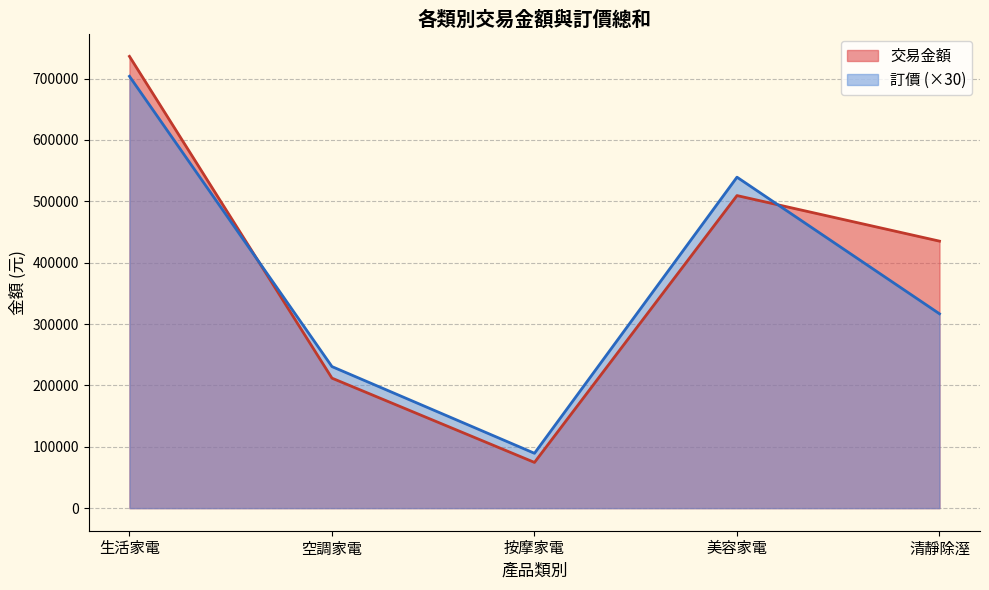

Which series ends up on top after the final intersection of 交易金額 and 訂價 (×30)?

交易金額